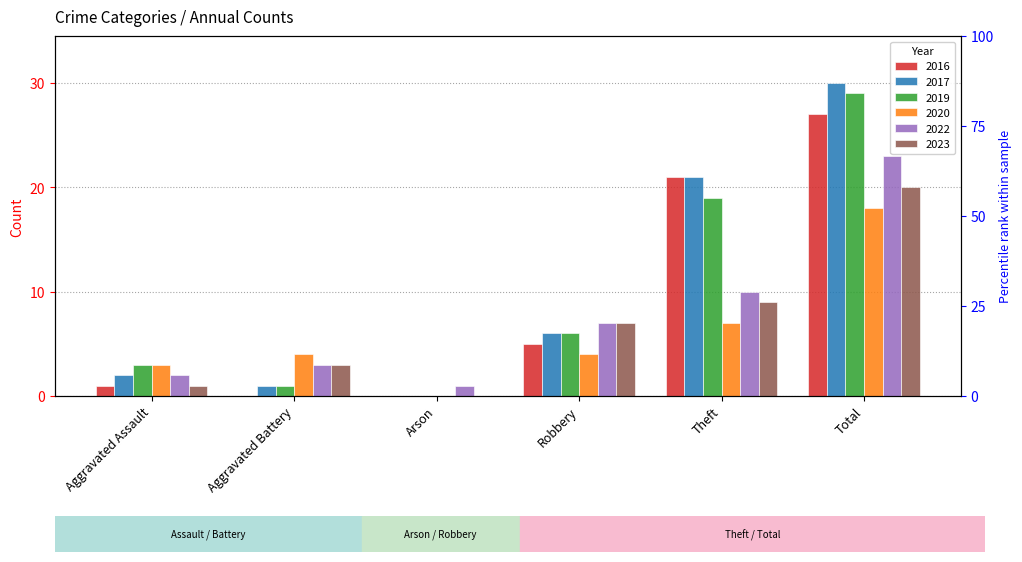

What is the difference between the maximum and minimum values in the 2019 series?

29